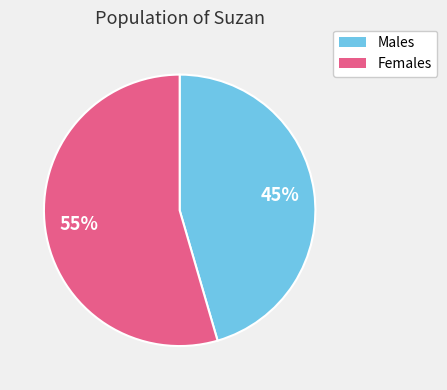

Is there any slice that represents more than half of the pie?

Yes